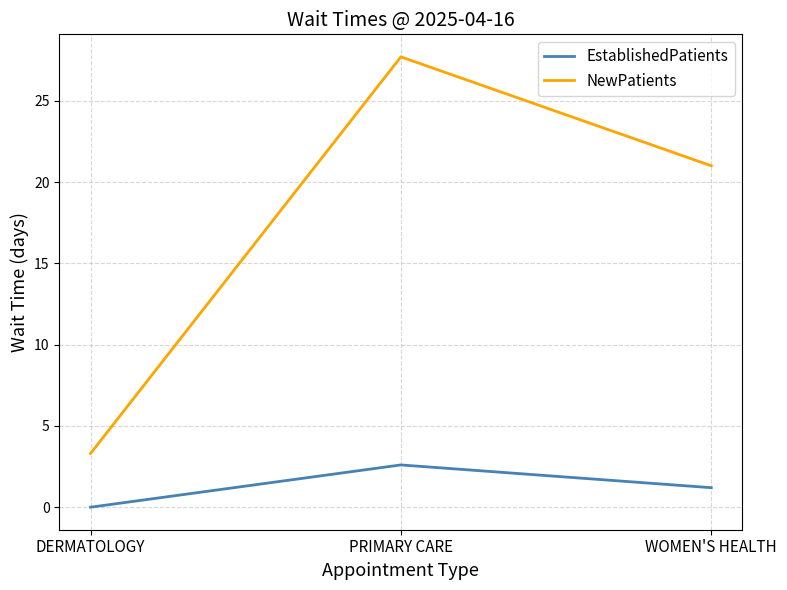

Which series changed the most between DERMATOLOGY and WOMEN'S HEALTH?

NewPatients